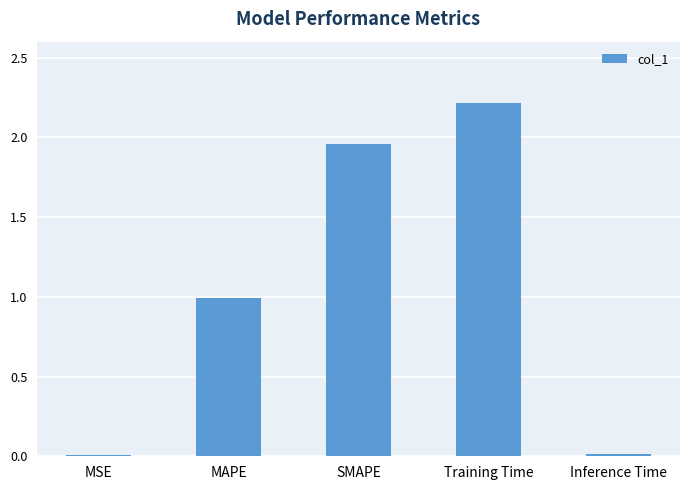

What is the sum of all values?

5.2